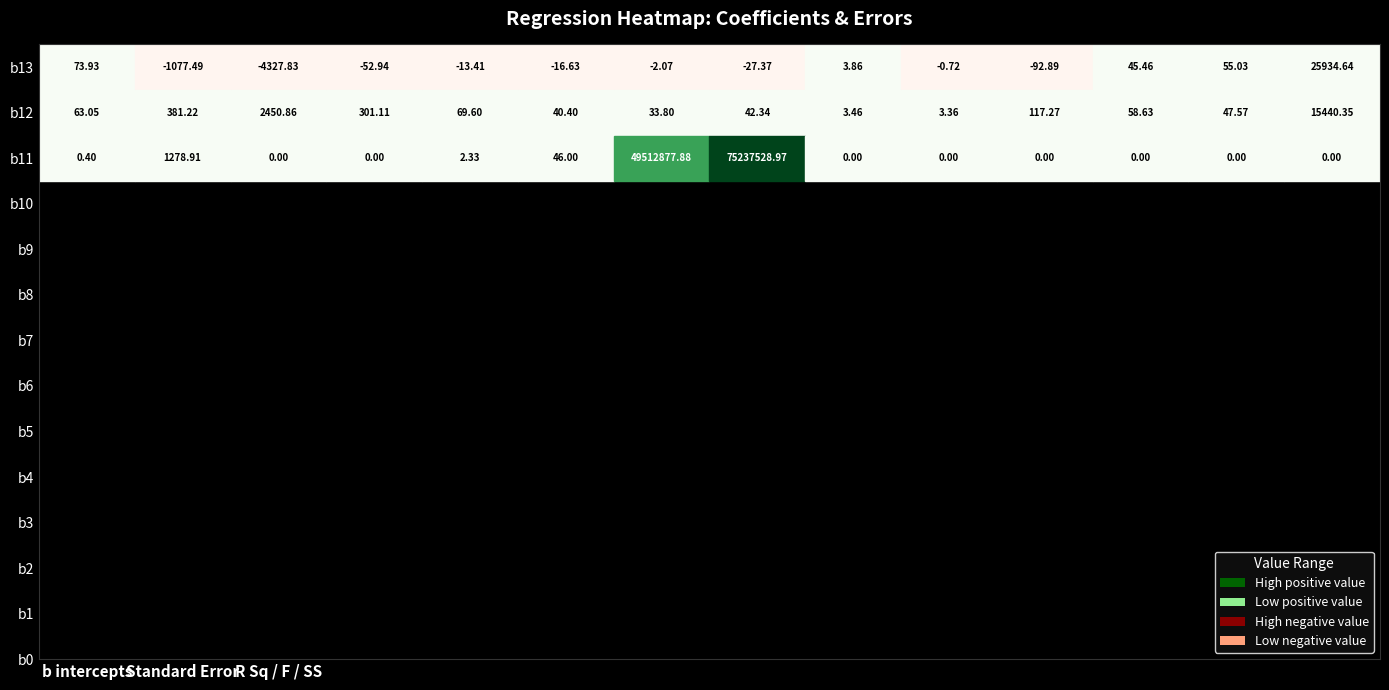

Reading left to right, list all the values displayed in this chart.

b13: 73.9	-1077.5	-4327.8	-52.9	-13.4	-16.6	-2.1	-27.4	3.9	-0.7	-92.9	45.5	55.0	25934.6
b12: 63.0	381.2	2450.9	301.1	69.6	40.4	33.8	42.3	3.5	3.4	117.3	58.6	47.6	15440.4
b11: 0.4	1278.9	0.0	0.0	2.3	46.0	49512877.9	75237529.0	0.0	0.0	0.0	0.0	0.0	0.0